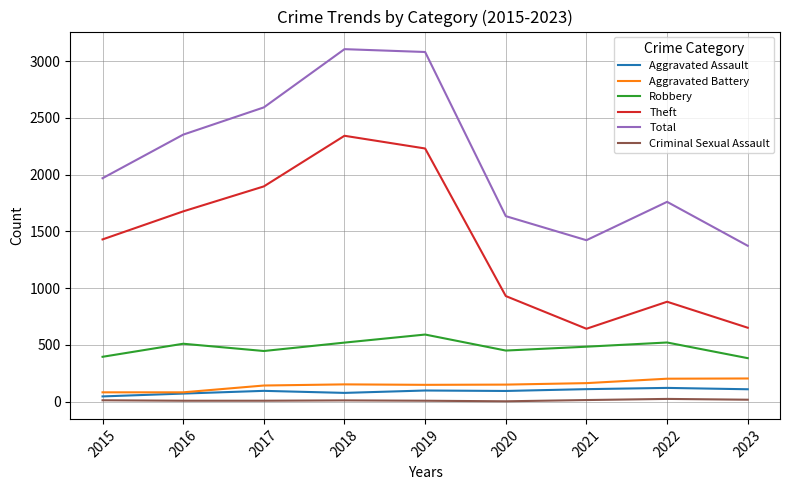

The Aggravated Assault series shows 110 at 2021. True or false?

True